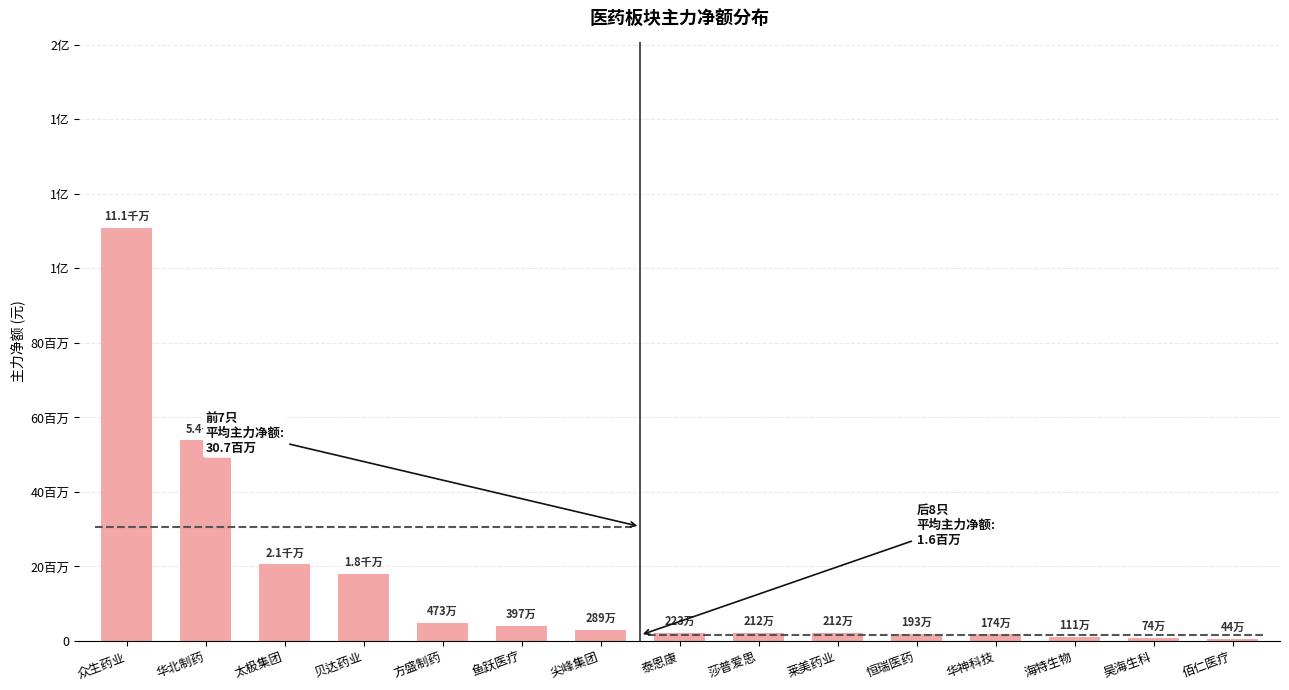

How many values are below 2233900?

7